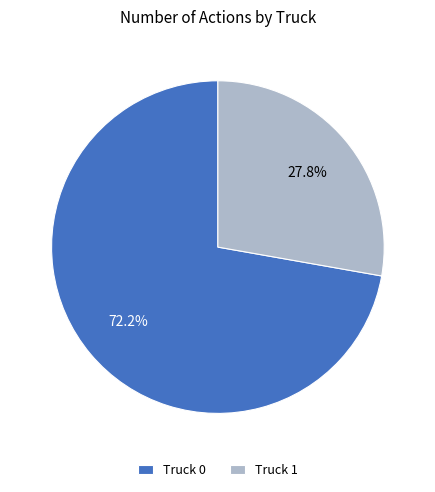

Which has a higher value, Truck 1 or Truck 0?

Truck 0